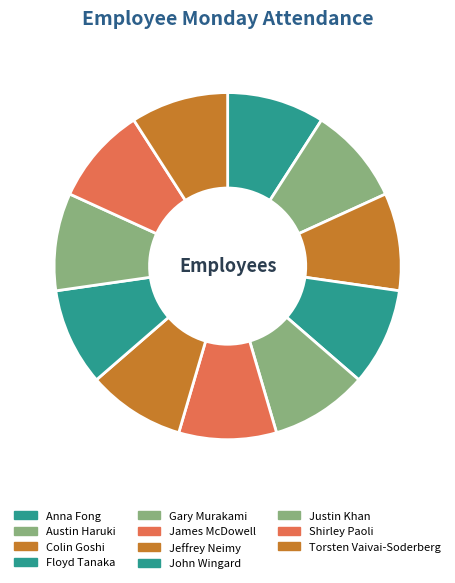

Count the number of slices in the pie.

11